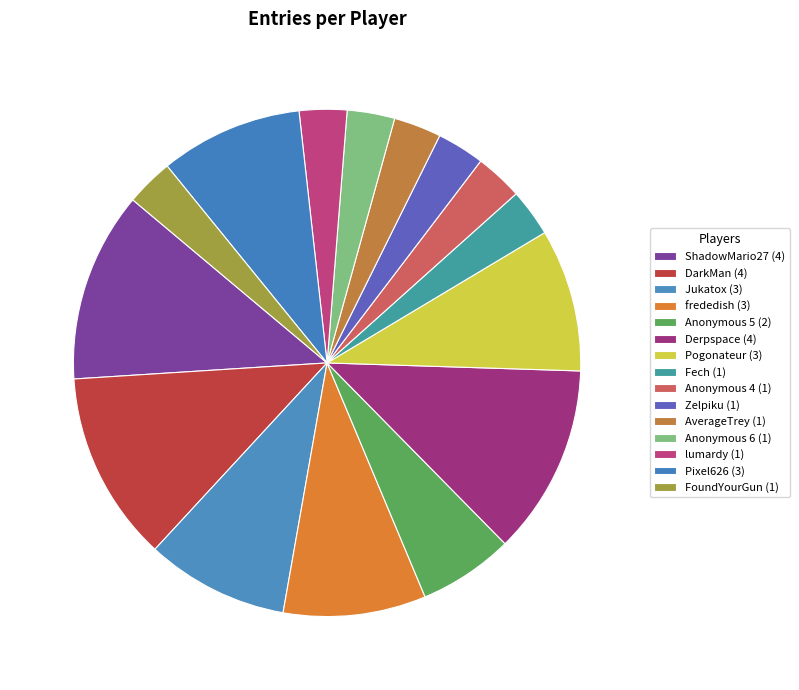

How many slices are in this pie chart?

15